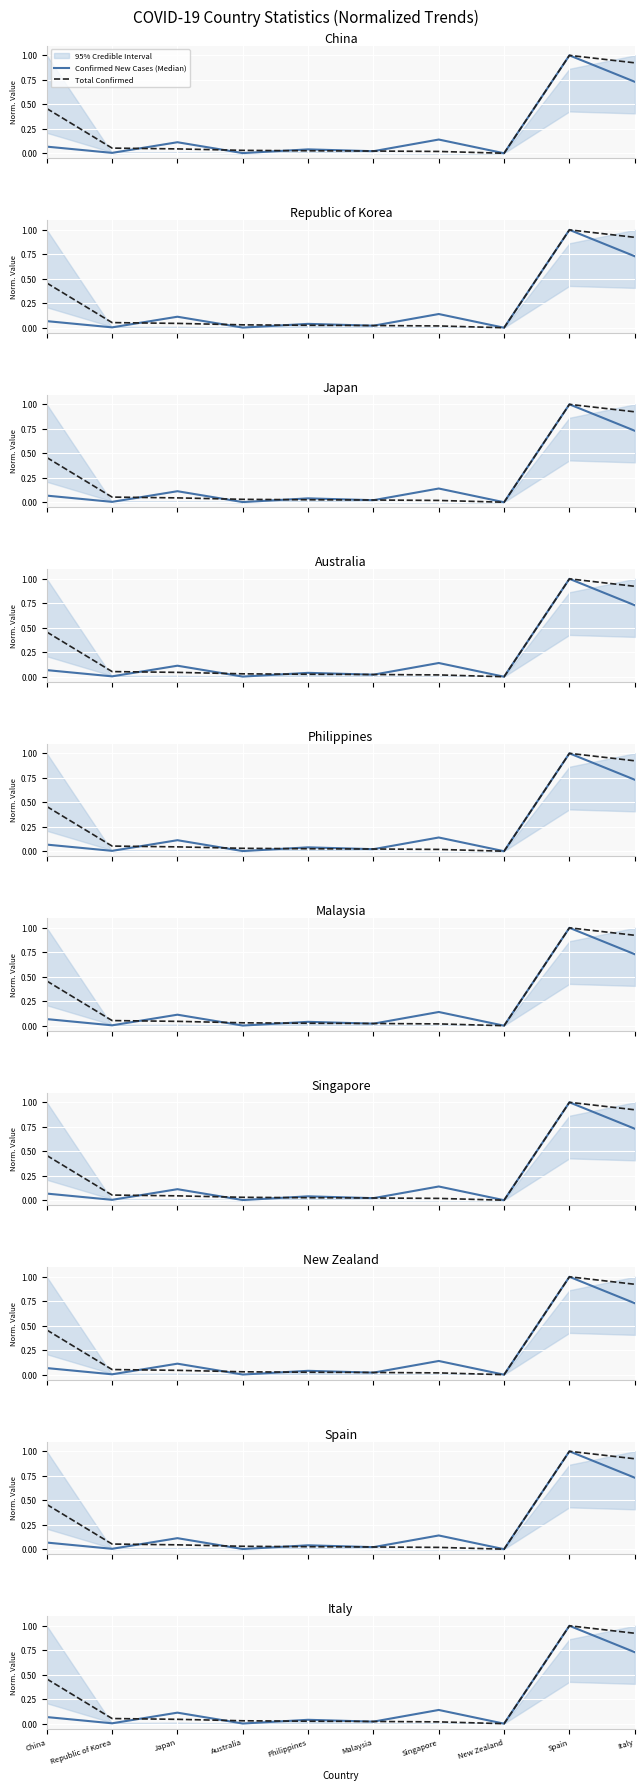

Between Italy and Australia, which is larger?

Italy